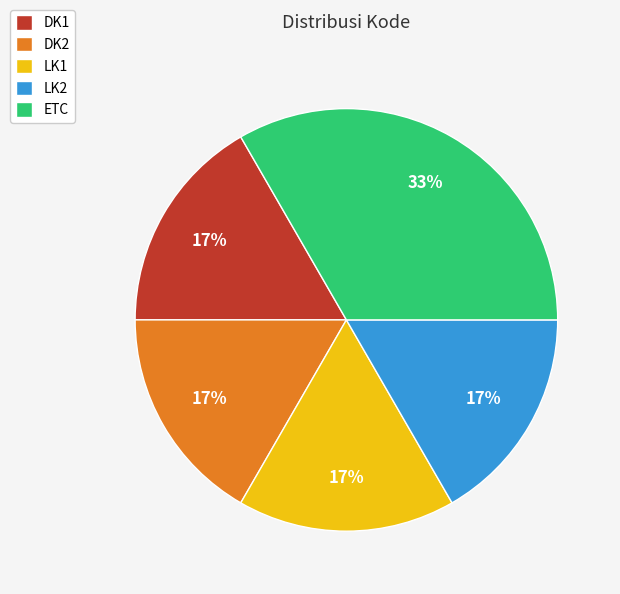

How many segments does this pie chart have?

5